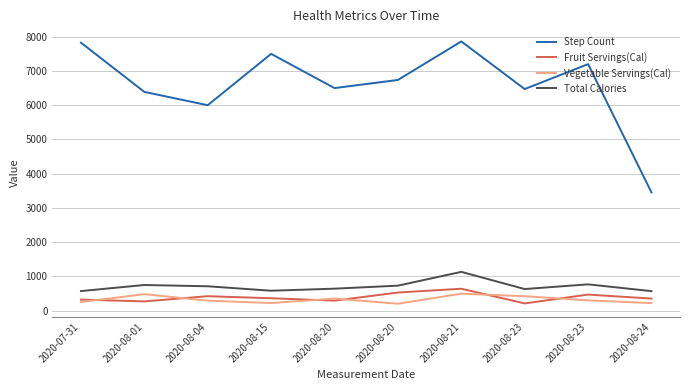

What is the label of the 10th point from the right?

2020-07-31